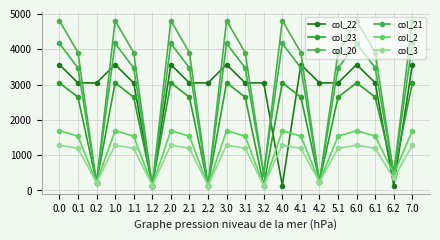

True or false: col_20 and col_23 intersect in this chart.

False